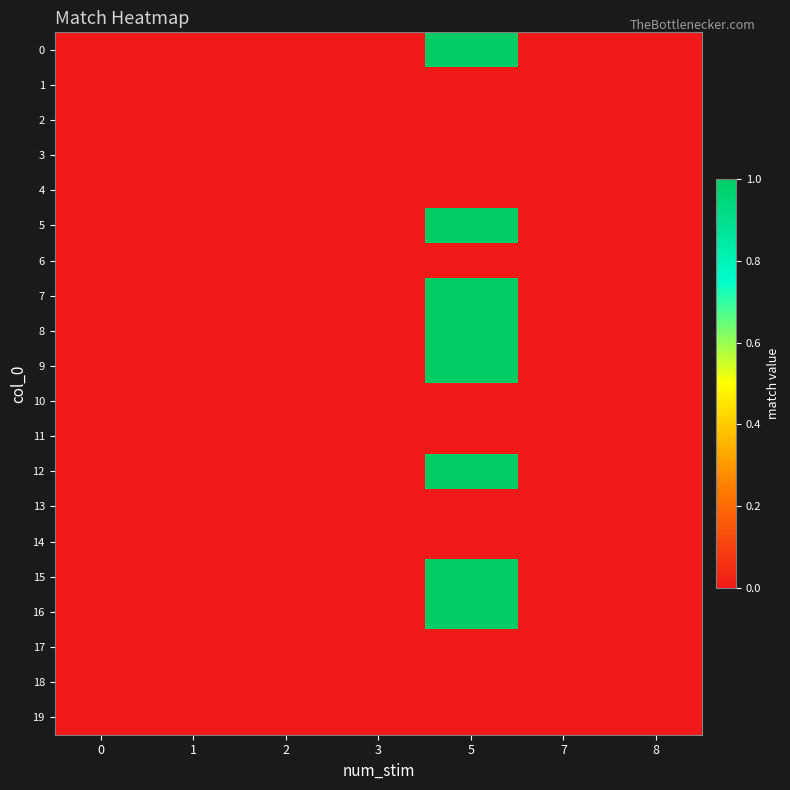

Reading left to right, transcribe all the data shown in this chart.

0: 0=0	1=0	2=0	3=0	5=1	7=0	8=0
1: 0=0	1=0	2=0	3=0	5=0	7=0	8=0
2: 0=0	1=0	2=0	3=0	5=0	7=0	8=0
3: 0=0	1=0	2=0	3=0	5=0	7=0	8=0
4: 0=0	1=0	2=0	3=0	5=0	7=0	8=0
5: 0=0	1=0	2=0	3=0	5=1	7=0	8=0
6: 0=0	1=0	2=0	3=0	5=0	7=0	8=0
7: 0=0	1=0	2=0	3=0	5=1	7=0	8=0
8: 0=0	1=0	2=0	3=0	5=1	7=0	8=0
9: 0=0	1=0	2=0	3=0	5=1	7=0	8=0
10: 0=0	1=0	2=0	3=0	5=0	7=0	8=0
11: 0=0	1=0	2=0	3=0	5=0	7=0	8=0
12: 0=0	1=0	2=0	3=0	5=1	7=0	8=0
13: 0=0	1=0	2=0	3=0	5=0	7=0	8=0
14: 0=0	1=0	2=0	3=0	5=0	7=0	8=0
15: 0=0	1=0	2=0	3=0	5=1	7=0	8=0
16: 0=0	1=0	2=0	3=0	5=1	7=0	8=0
17: 0=0	1=0	2=0	3=0	5=0	7=0	8=0
18: 0=0	1=0	2=0	3=0	5=0	7=0	8=0
19: 0=0	1=0	2=0	3=0	5=0	7=0	8=0